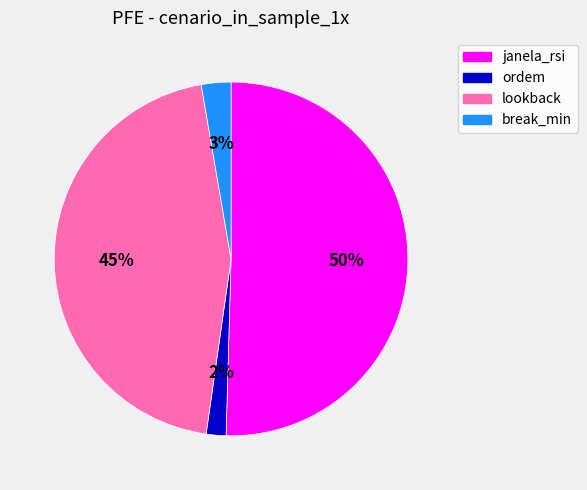

True or false: lookback accounts for 45% of the total.

True